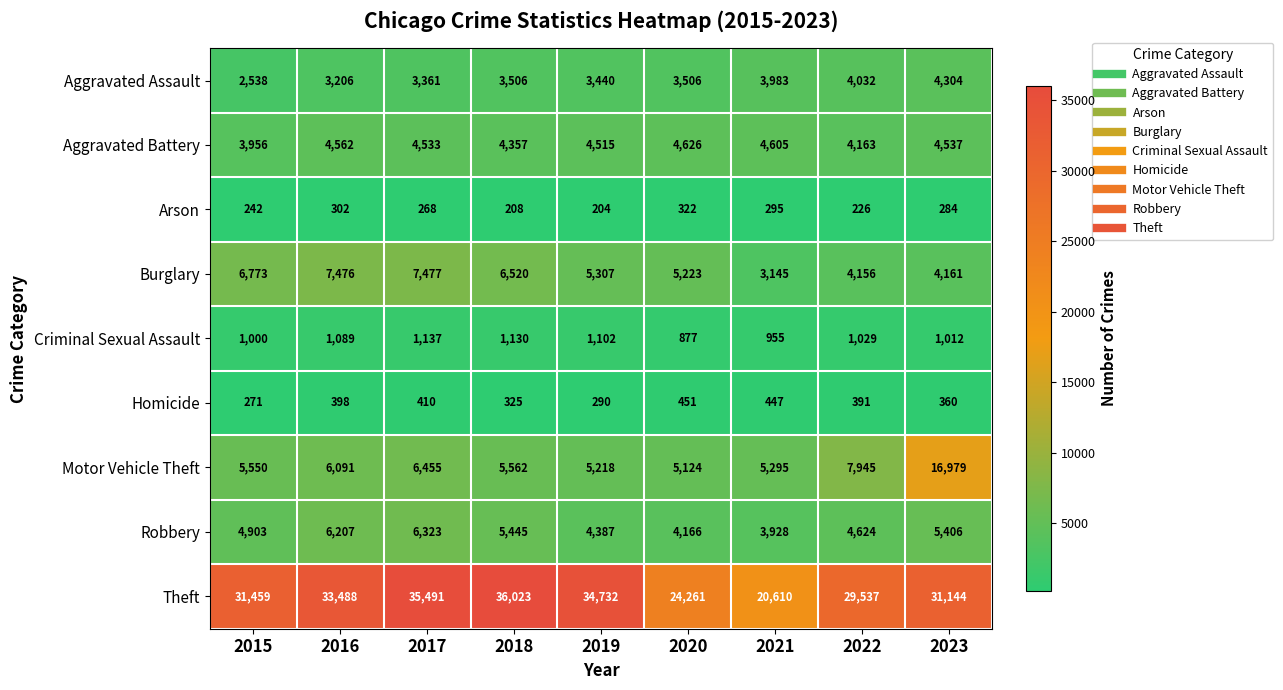

At which category is the sum across all series the highest?

2023